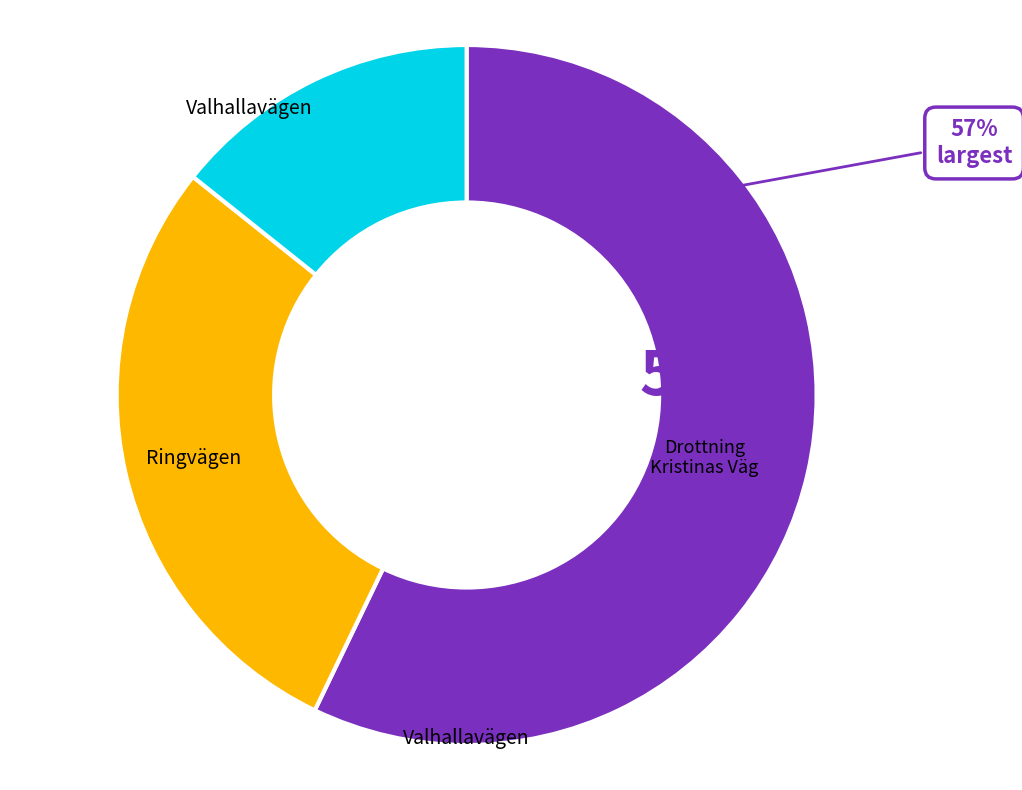

Is Valhallavägen the majority of the pie?

No